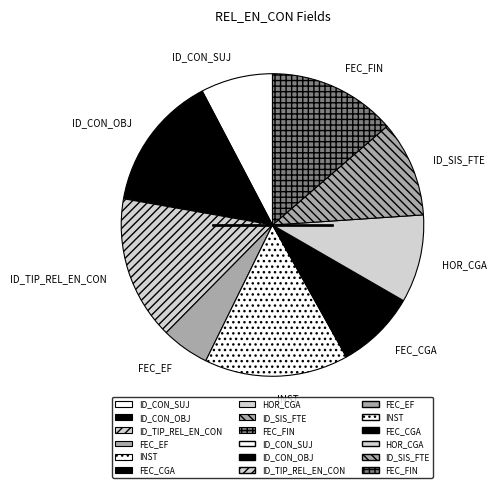

Between FEC_CGA and INST, which is larger?

INST